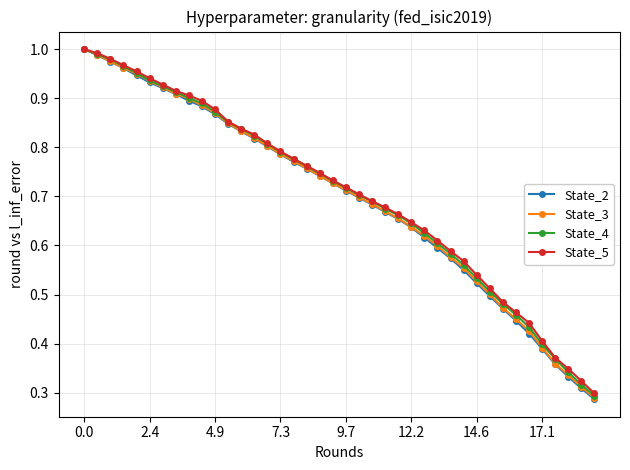

True or false: State_2 has more than 0 interior local peaks.

False